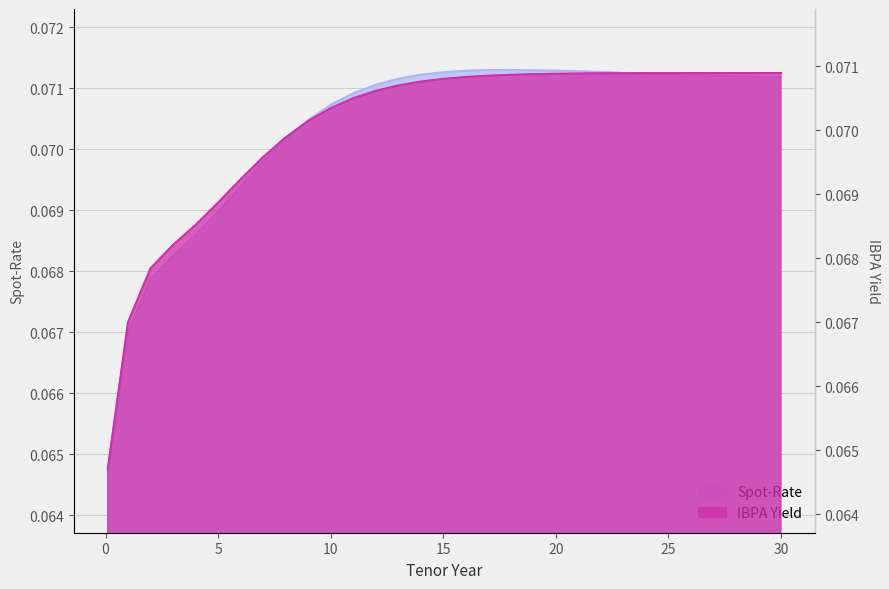

At which category does the chart reach its minimum across all series?

0.1